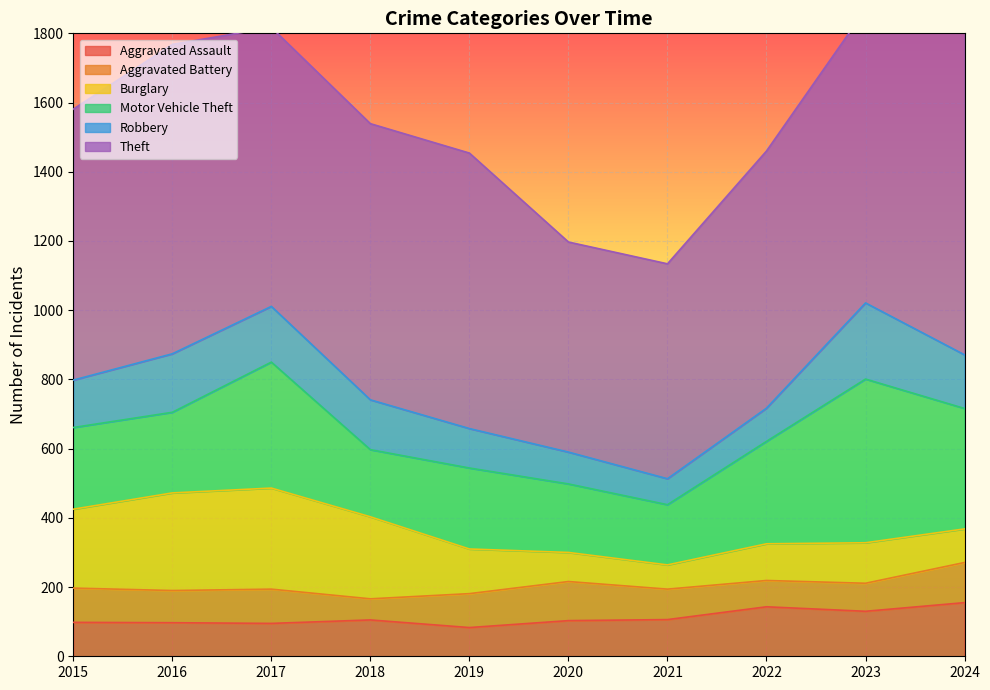

Does the chart display data point markers on the line(s)?

No